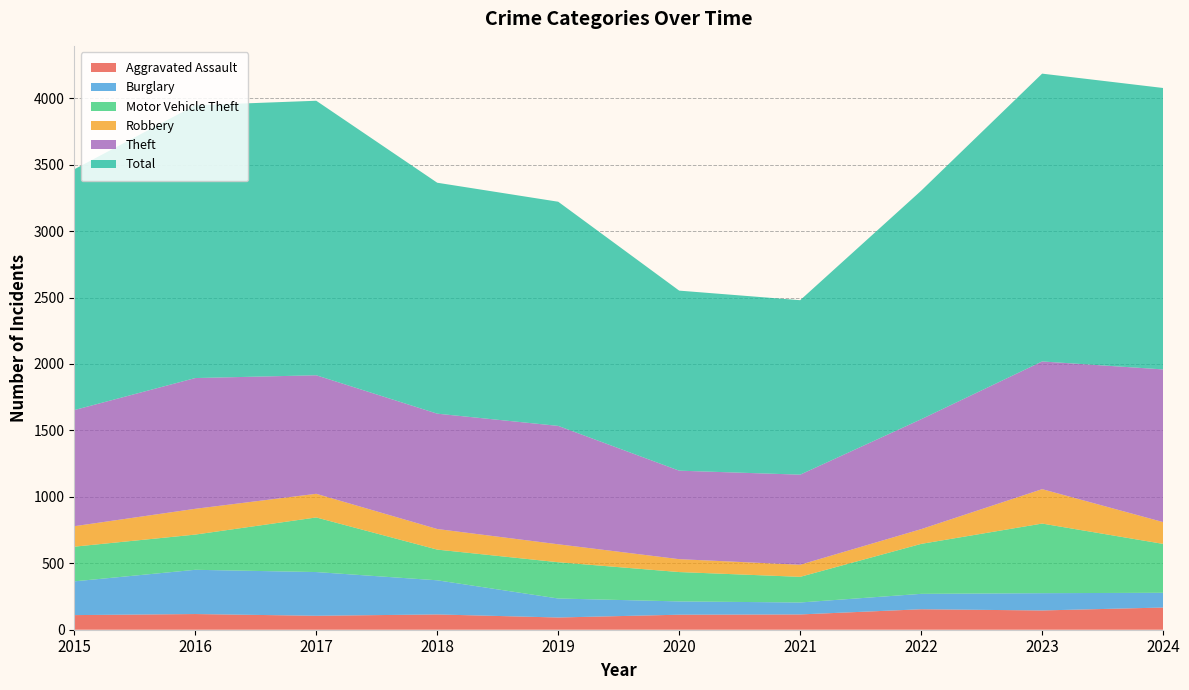

Reading left to right, what are all the values shown in this chart?

Aggravated Assault: 110	118	105	115	92	113	115	154	145	167
Burglary: 254	333	329	257	143	100	90	116	130	111
Motor Vehicle Theft: 261	265	411	231	273	221	193	376	524	368
Robbery: 154	194	178	155	135	97	91	111	259	164
Theft: 874	984	892	868	891	666	678	827	961	1149
Total: 1812	2053	2066	1738	1687	1355	1313	1720	2166	2118